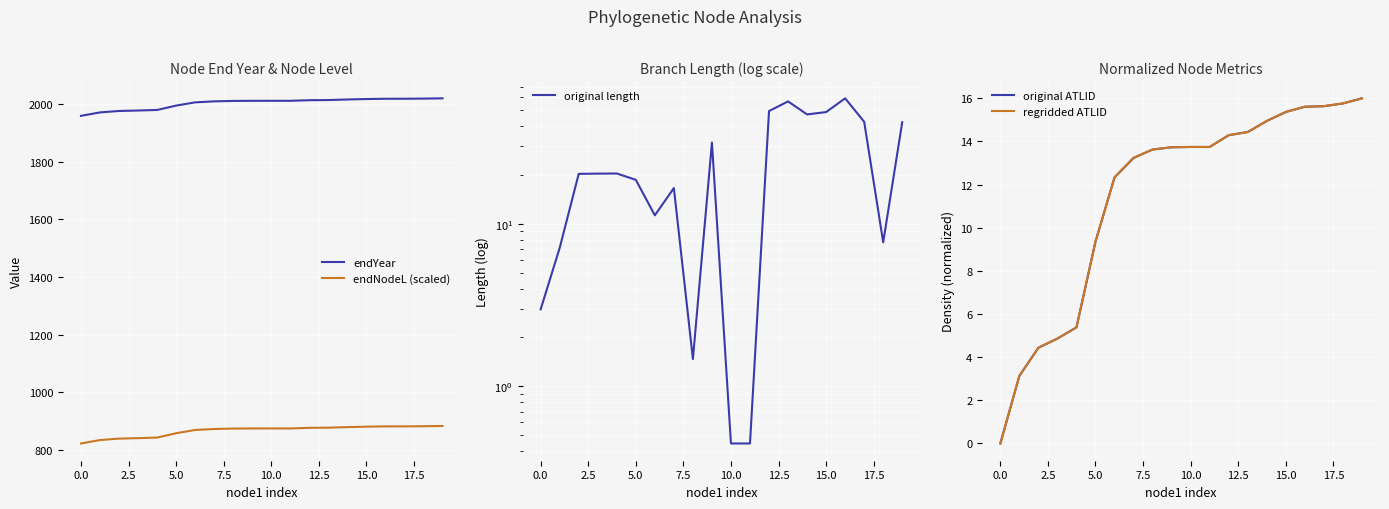

What is the minimum value for endNodeL (scaled)?

822.4